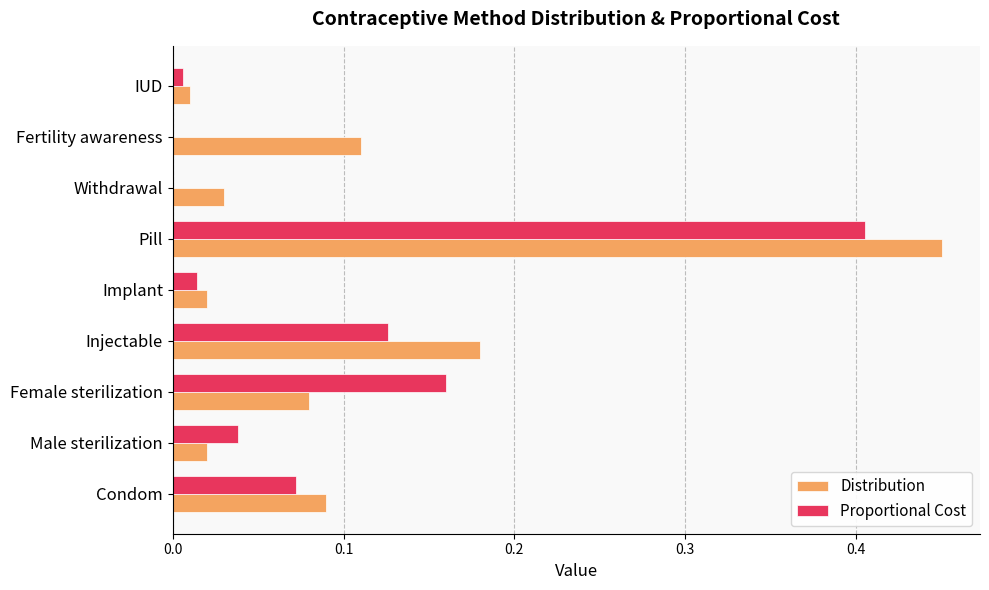

Is the value of Proportional Cost at Implant greater than the value of Distribution at Withdrawal?

No